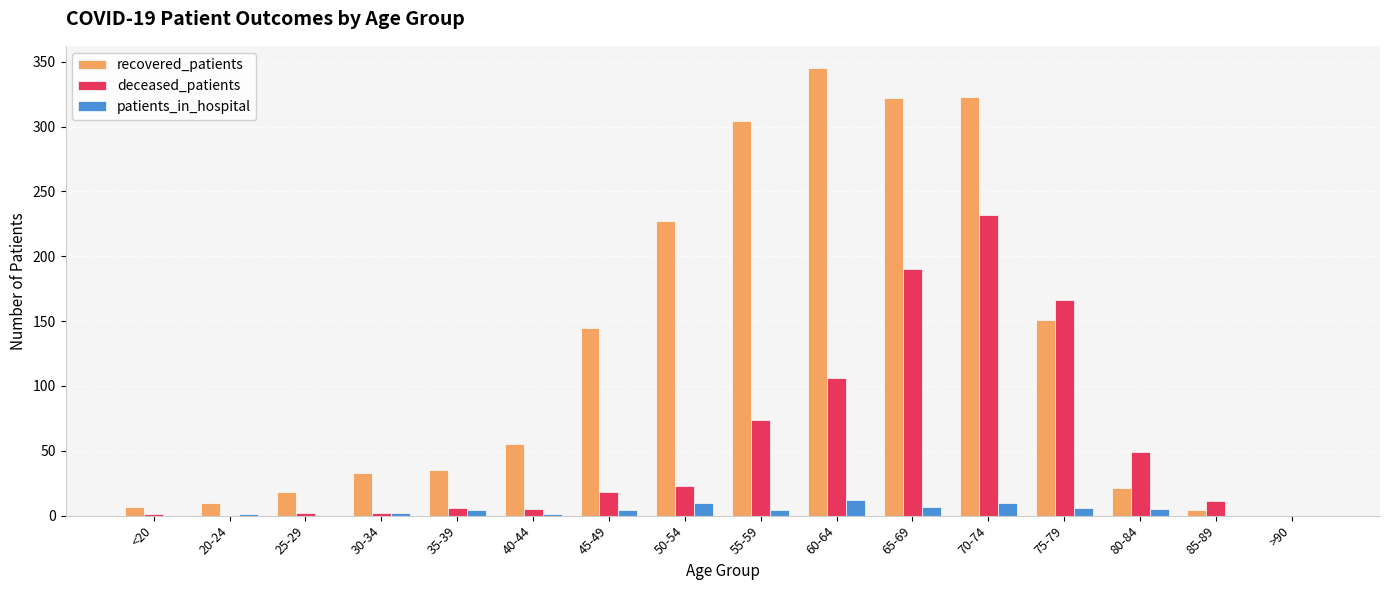

At which category does the chart reach its peak across all series?

60-64